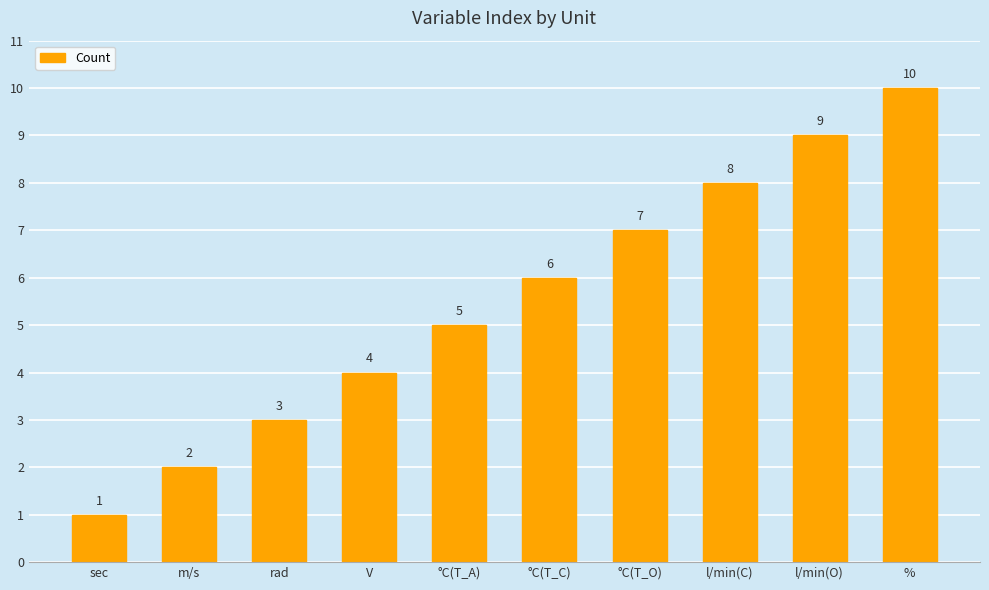

What is the change in value from m/s to rad?

+1